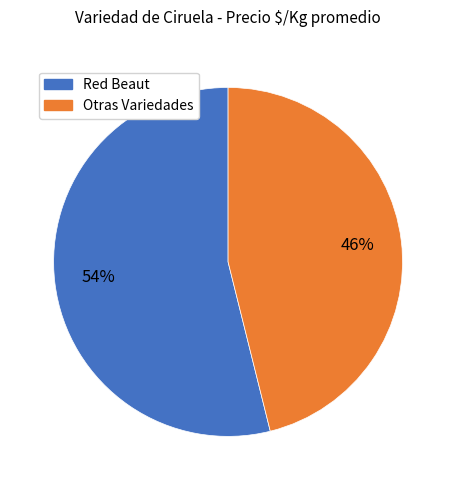

To the nearest percent, what is the average slice percentage?

50%